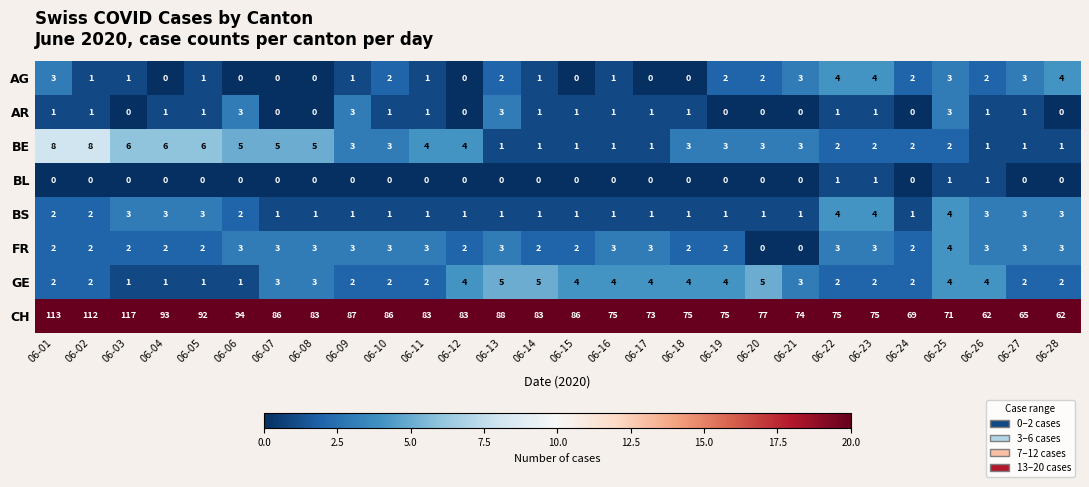

Which series has the largest total across all categories?

CH